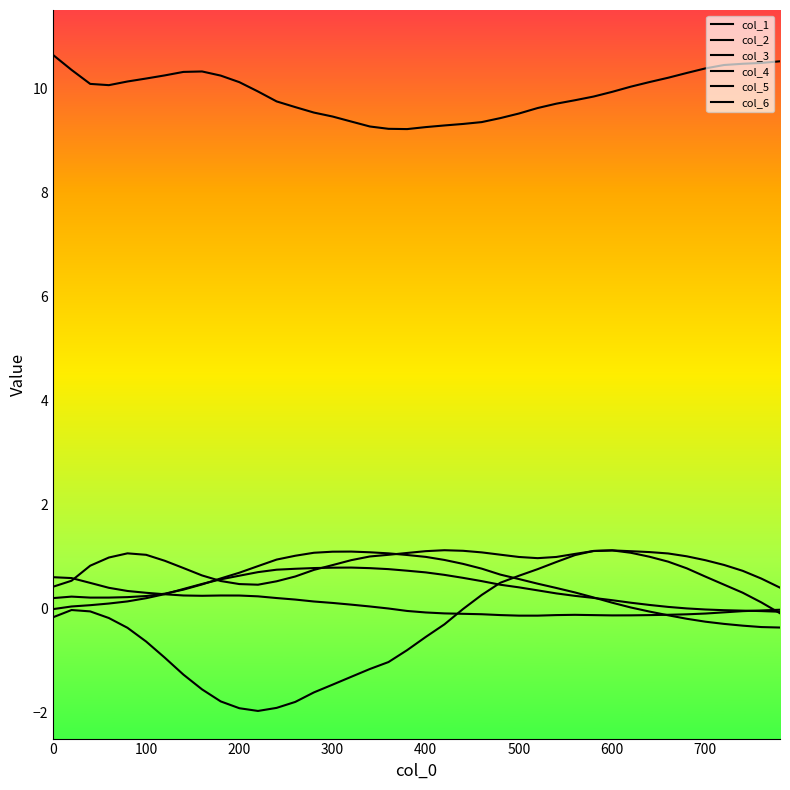

Is this an area chart (filled region under the line)?

No